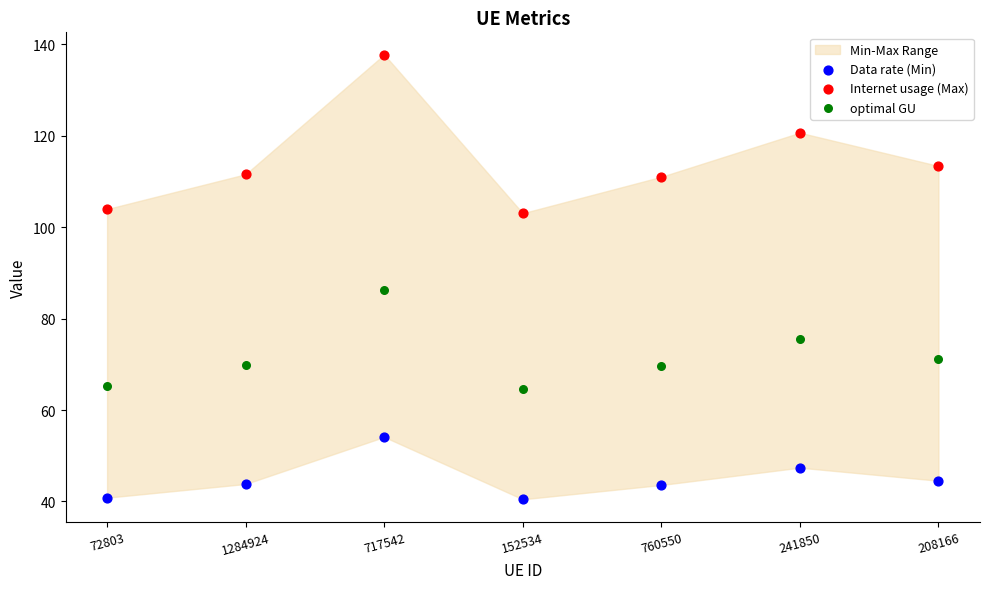

Across all series, what Y value is closest to 89?

86.3